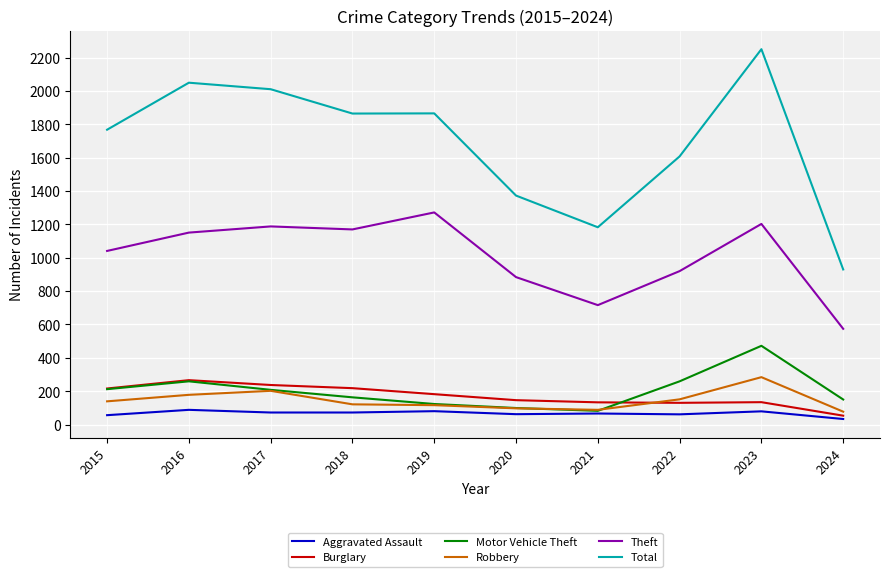

At which category does the chart reach its minimum across all series?

2024